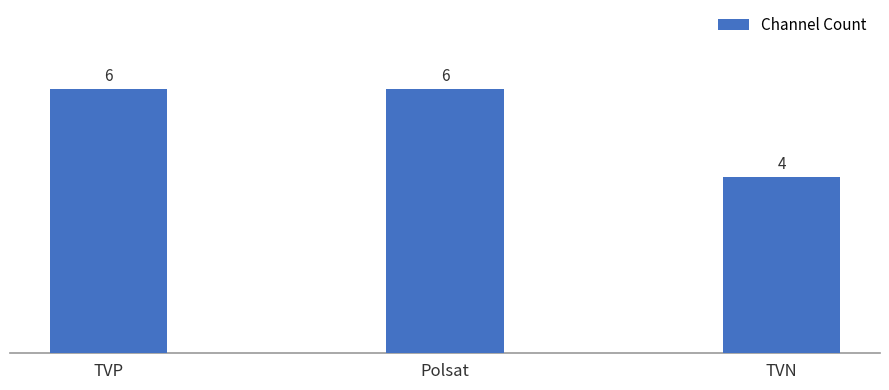

The chart shows a value of 6 at Polsat. True or false?

True